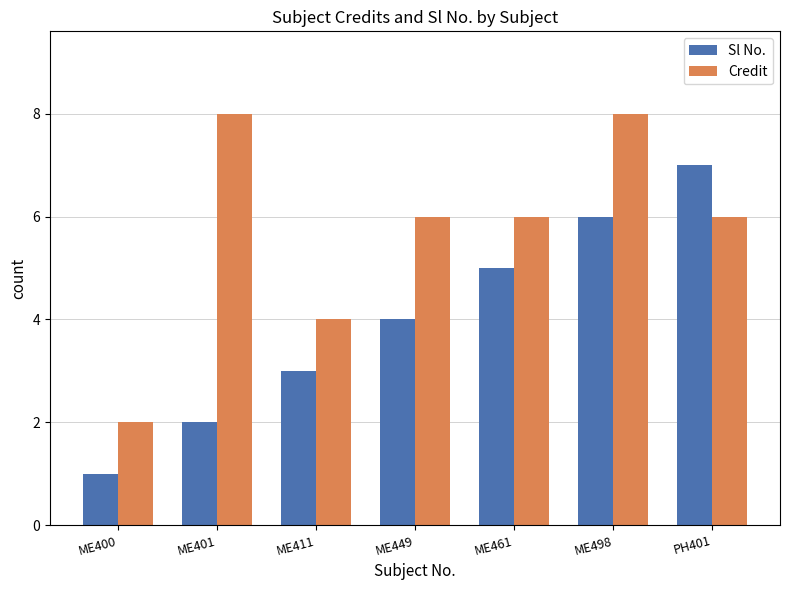

At which category is the sum across all series the highest?

ME498